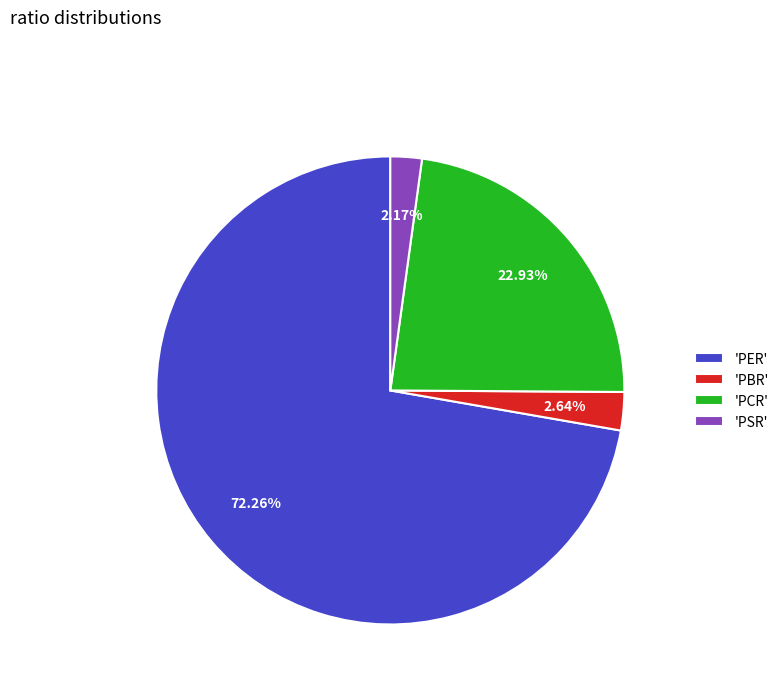

Count the number of slices in the pie.

4